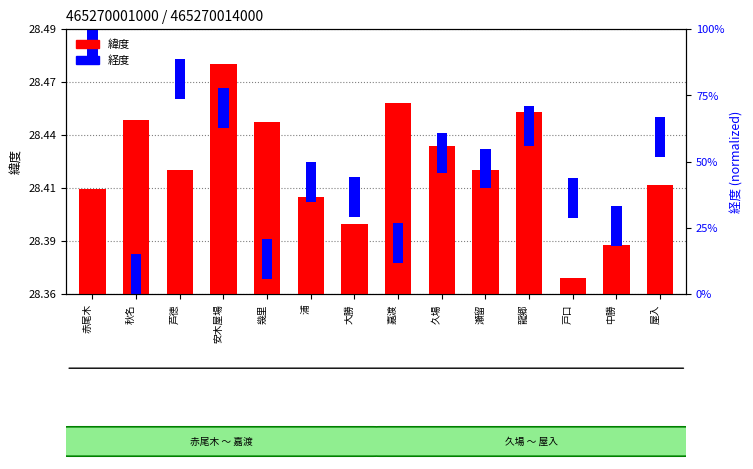

What value does the 緯度 (offset) series have at 嘉渡?

0.1